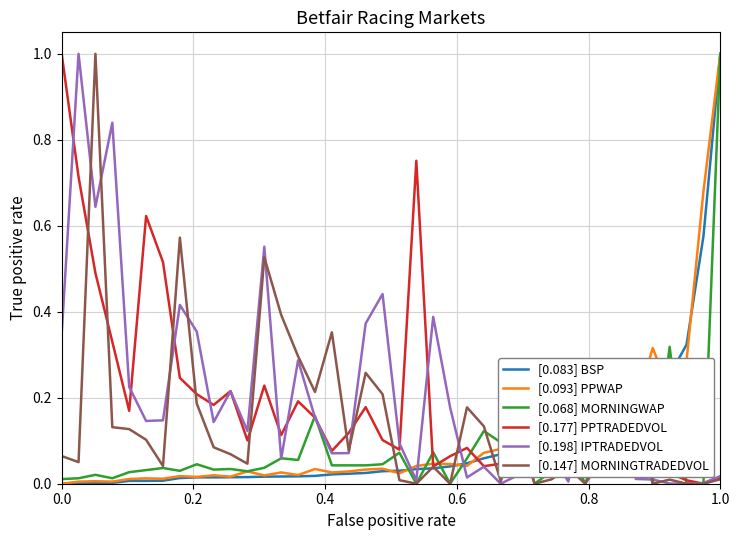

What is the difference between the maximum and minimum values in the [0.068] MORNINGWAP series?

1.0